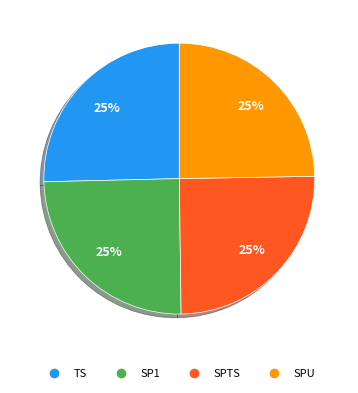

What is the ratio of the value at SPTS to the value at SP1?

1.0